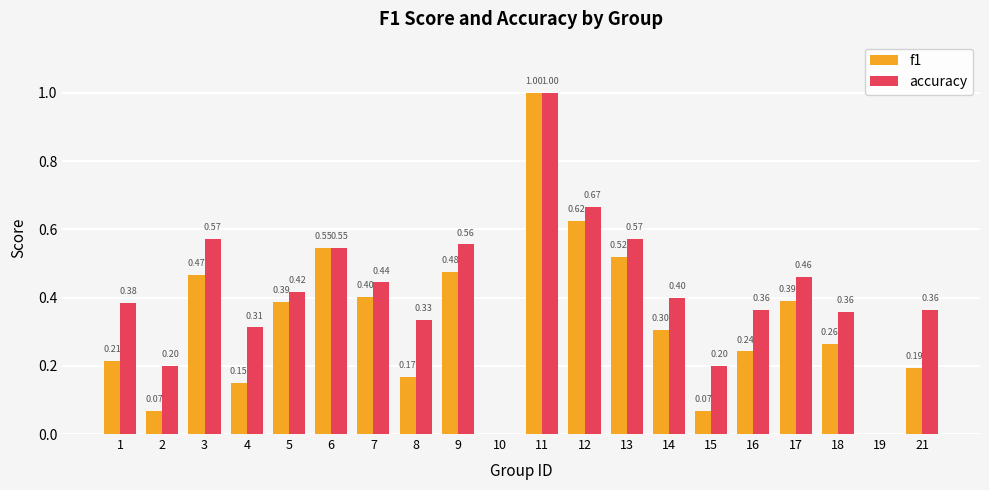

Is the value of accuracy at 10 greater than the value of f1 at 17?

No